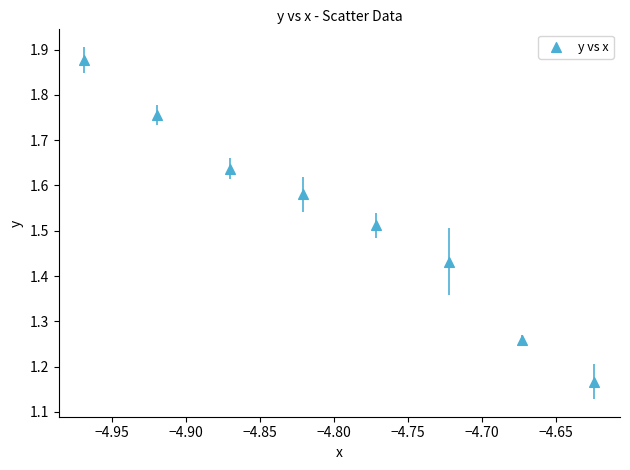

What is the average X value?

-4.8